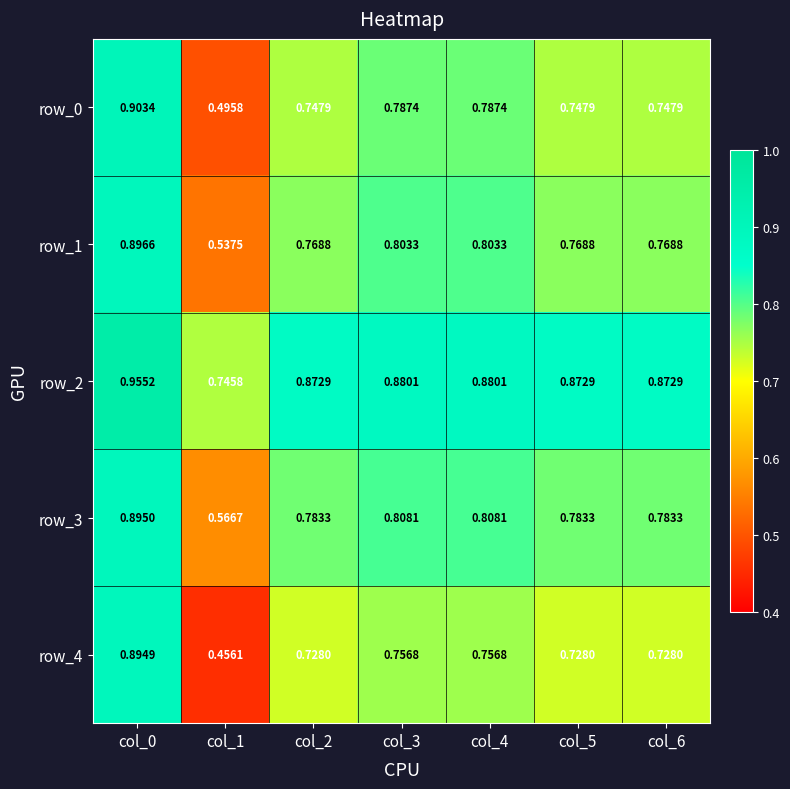

Is the value of row_4 at col_5 greater than the value of row_3 at col_3?

No